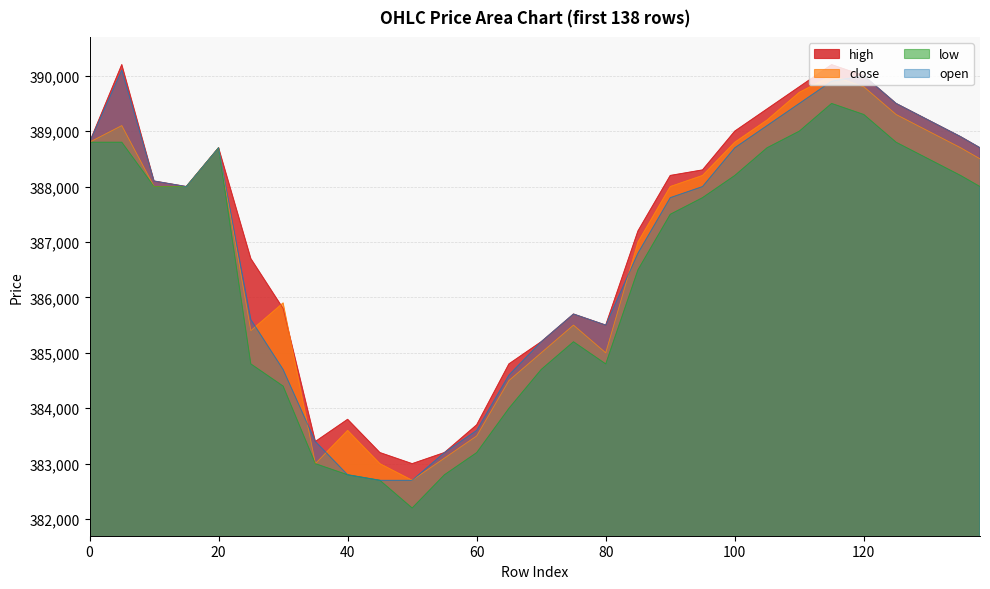

True or false: low and close intersect in this chart.

False